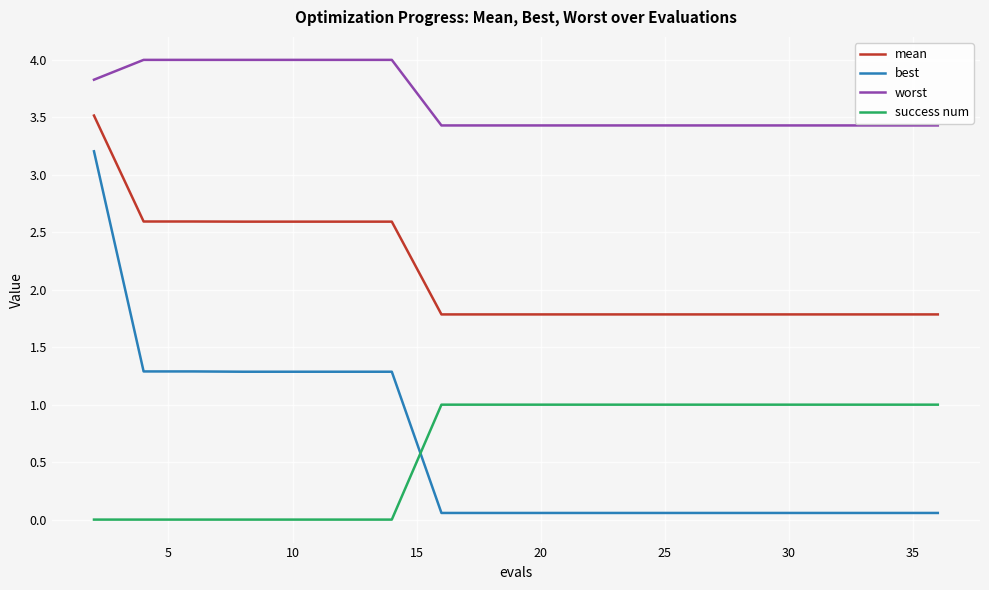

True or false: best and worst intersect in this chart.

False